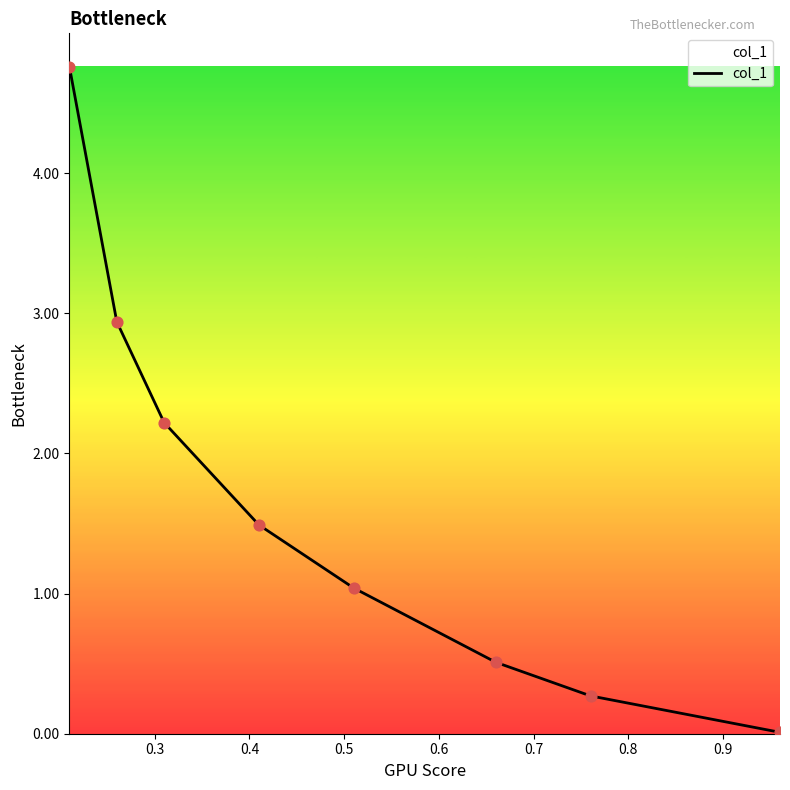

What is the greatest value displayed?

4.8